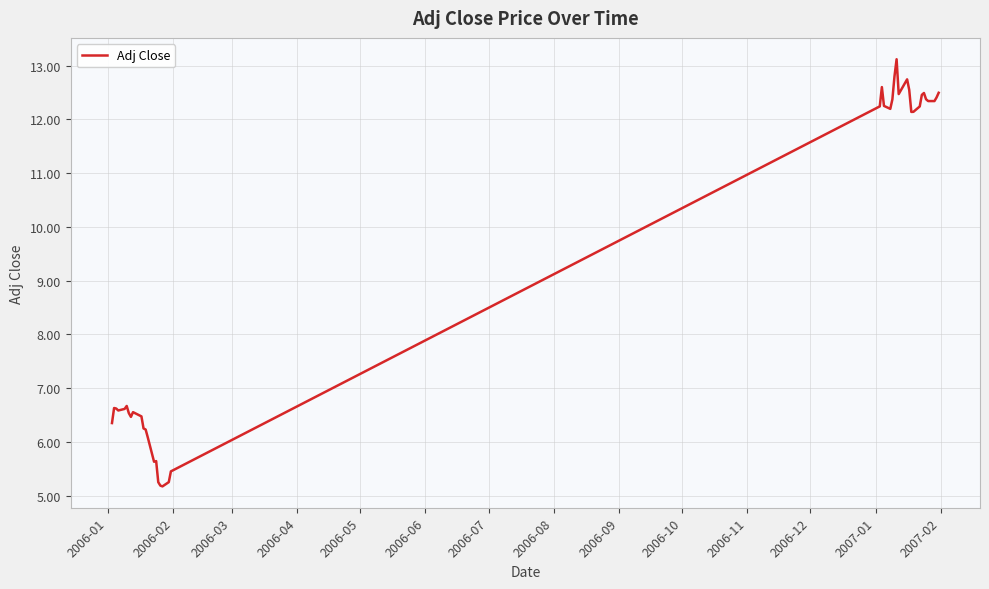

What is the maximum value shown in the chart?

13.1